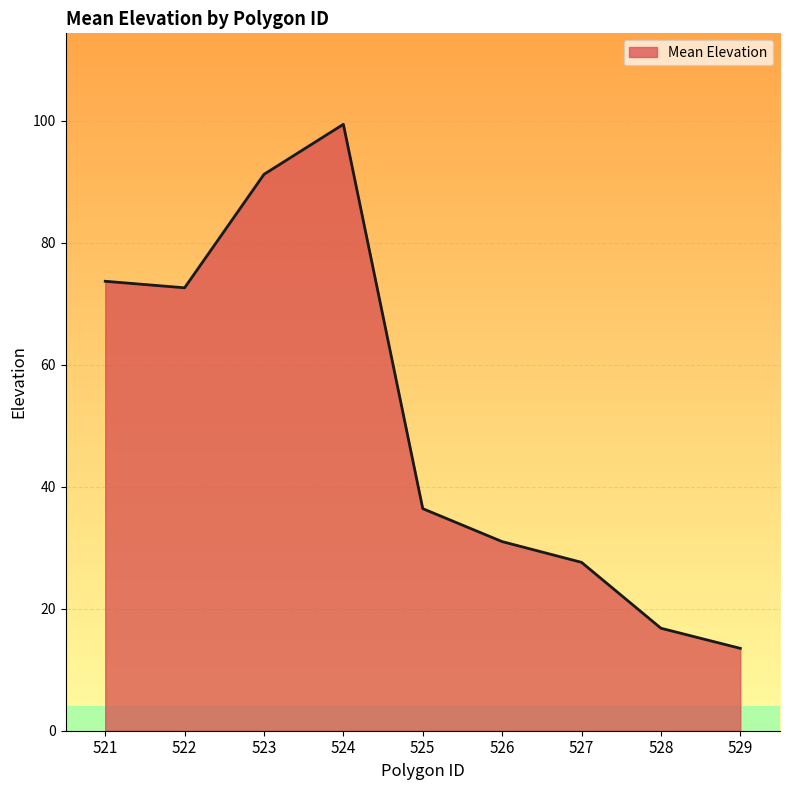

What is the sum of the values at 527 and 528?

44.4